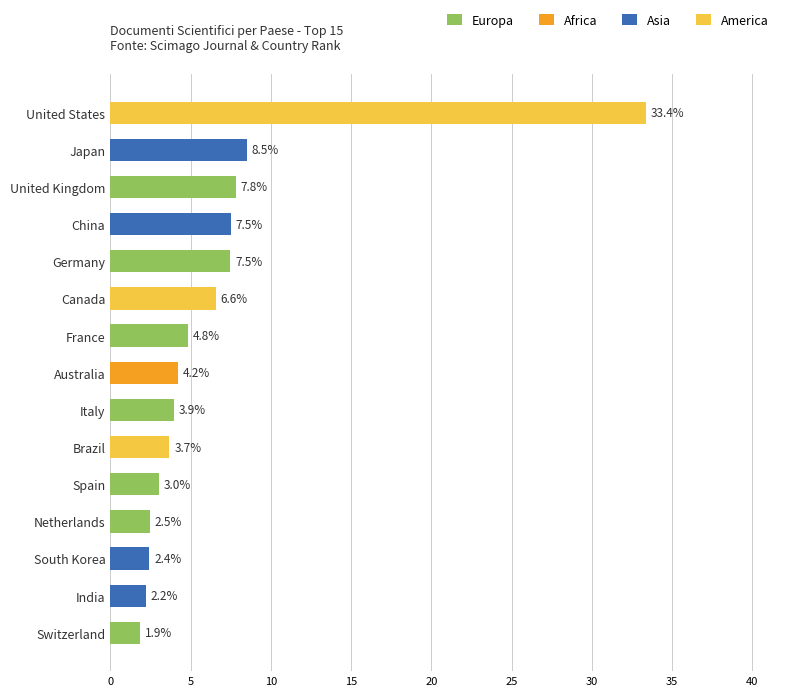

What is the greatest value displayed?

33.4